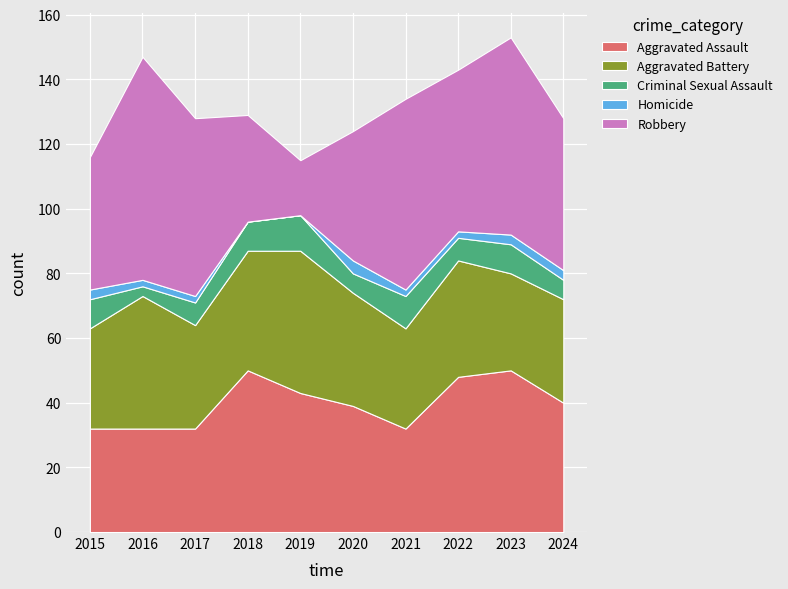

Reading left to right, transcribe all the data shown in this chart.

Aggravated Assault: 2015=32	2016=32	2017=32	2018=50	2019=43	2020=39	2021=32	2022=48	2023=50	2024=40
Aggravated Battery: 2015=31	2016=41	2017=32	2018=37	2019=44	2020=35	2021=31	2022=36	2023=30	2024=32
Criminal Sexual Assault: 2015=9	2016=3	2017=7	2018=9	2019=11	2020=6	2021=10	2022=7	2023=9	2024=6
Homicide: 2015=3	2016=2	2017=2	2018=0	2019=0	2020=4	2021=2	2022=2	2023=3	2024=3
Robbery: 2015=41	2016=69	2017=55	2018=33	2019=17	2020=40	2021=59	2022=50	2023=61	2024=47